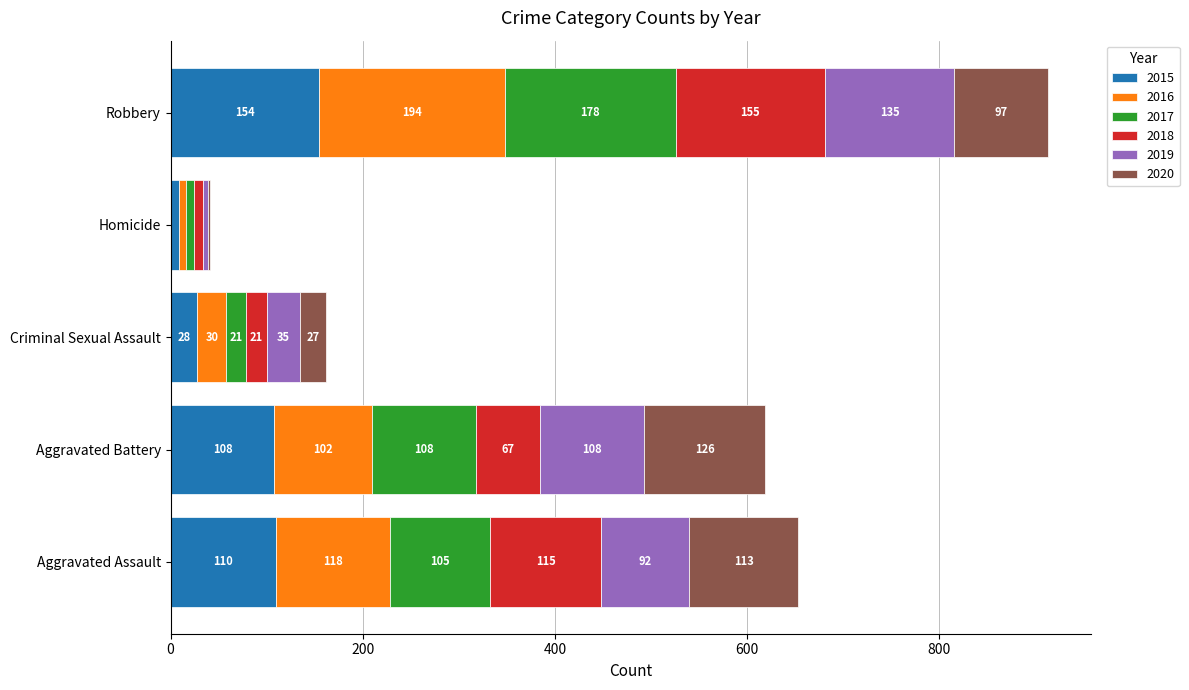

What is the highest value of the 2015 series?

154